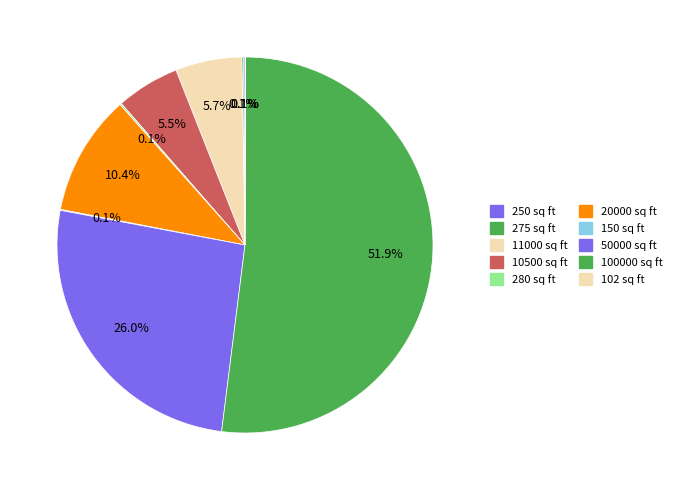

What is the majority slice?

100000 sq ft